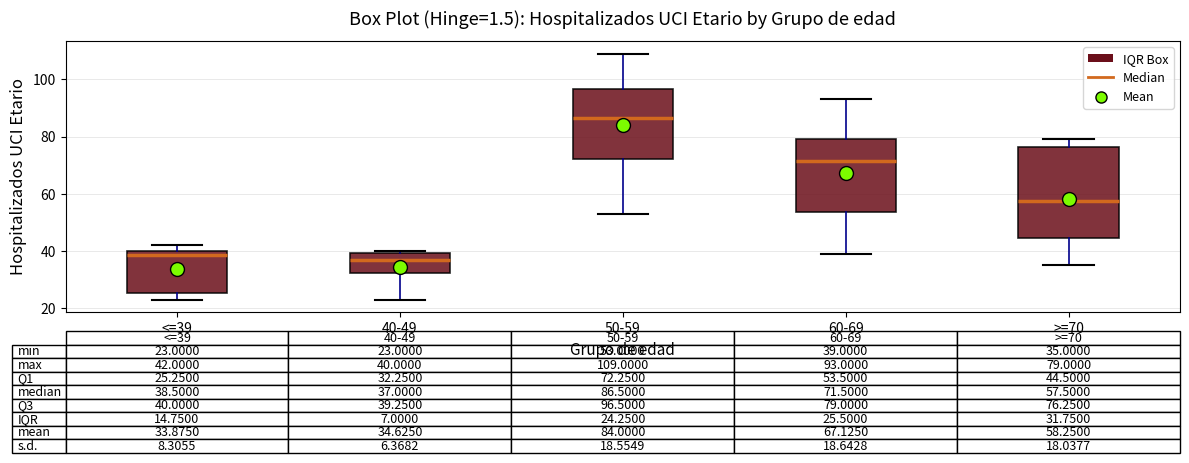

Comparing the boxes themselves (not the whiskers), which one is the tallest?

>=70